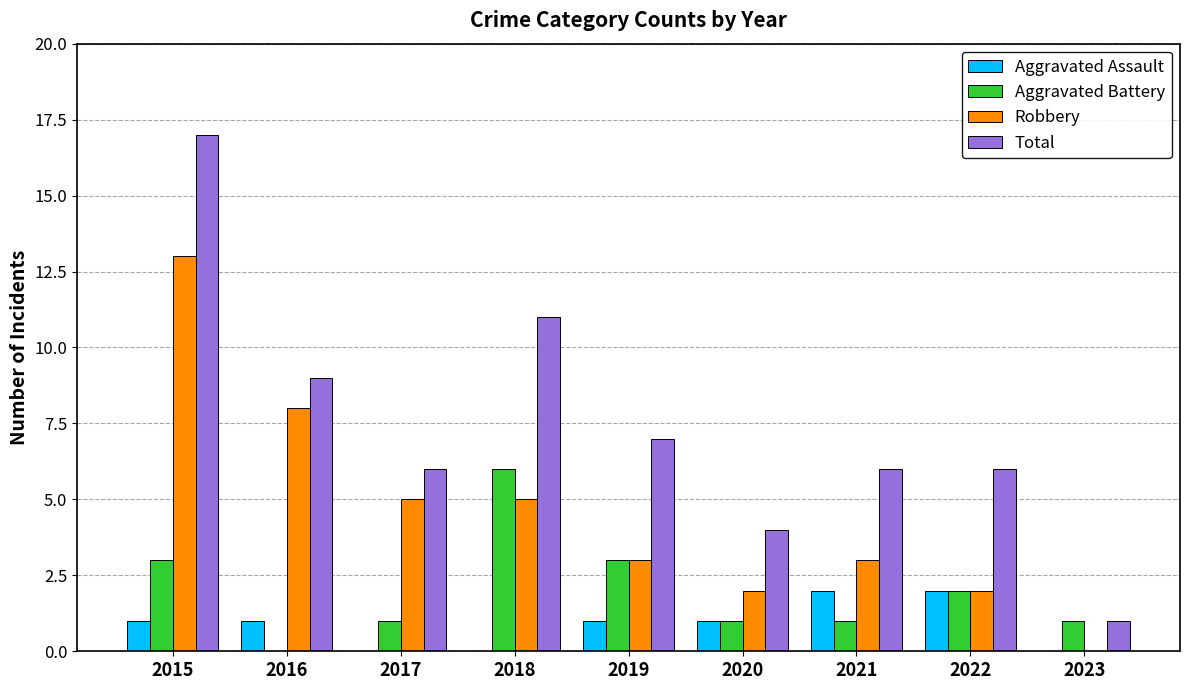

Where does the Robbery series first go above 3?

2015